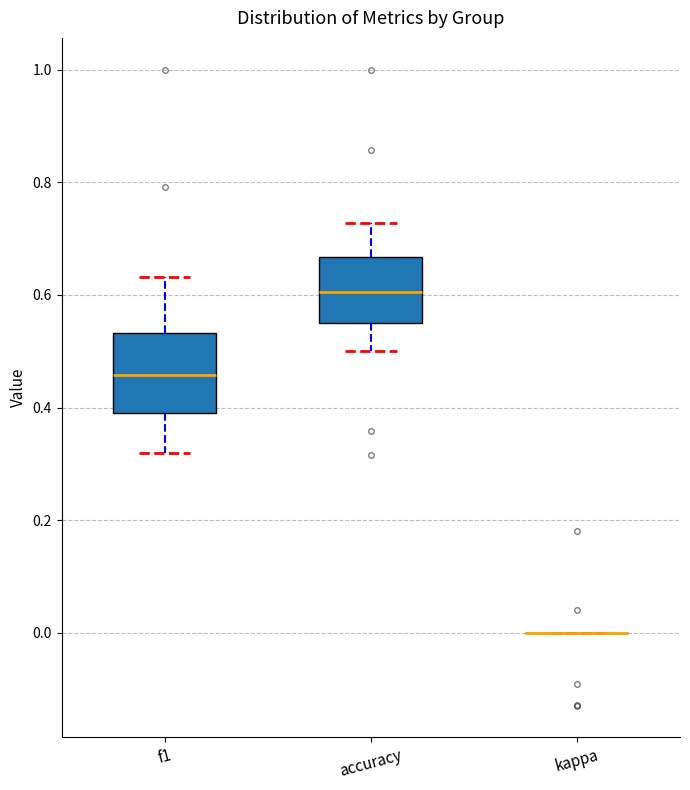

Where does the lower whisker of the box for accuracy end on the y-axis? The values are not printed on the chart, so give them approximately, as read against the axis.

0.50